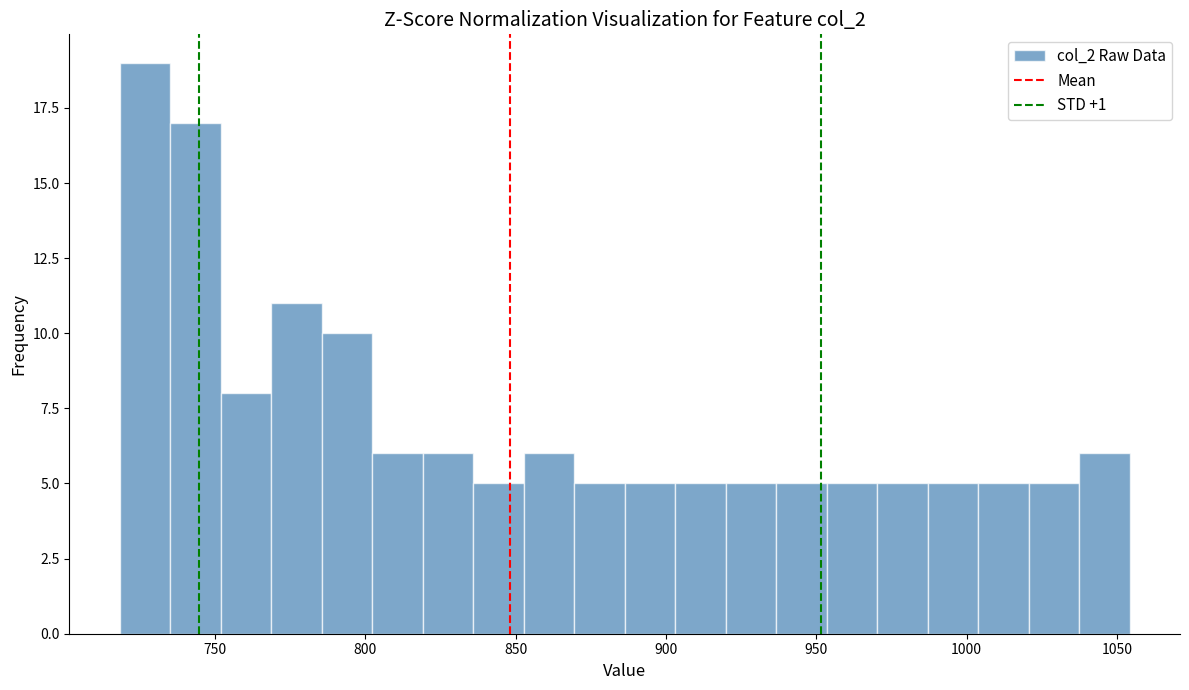

Around what value on the x-axis is the tallest bar? Give the approximate position of its centre, as read against the axis.

725